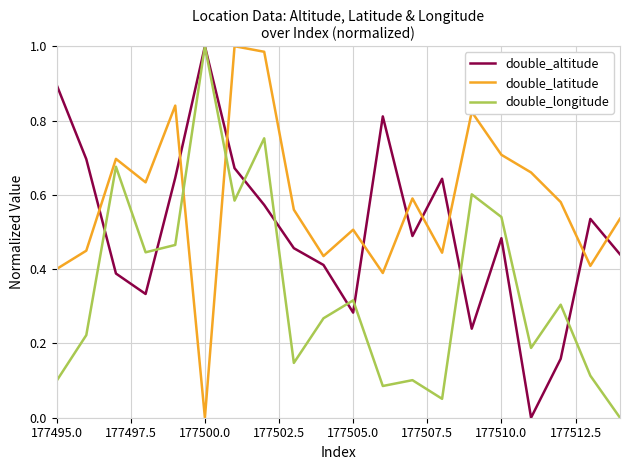

How many lines are shown in the chart?

3